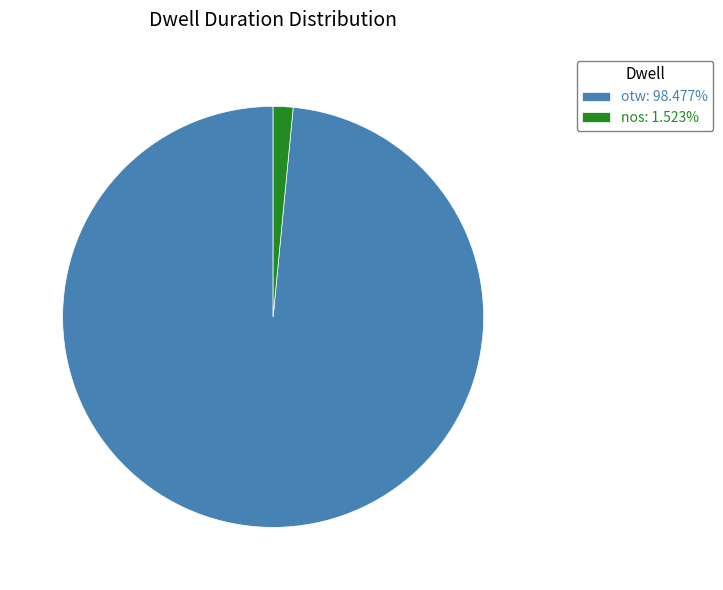

What is the ratio of the value at otw: 98.477% to the value at nos: 1.523%?

64.7